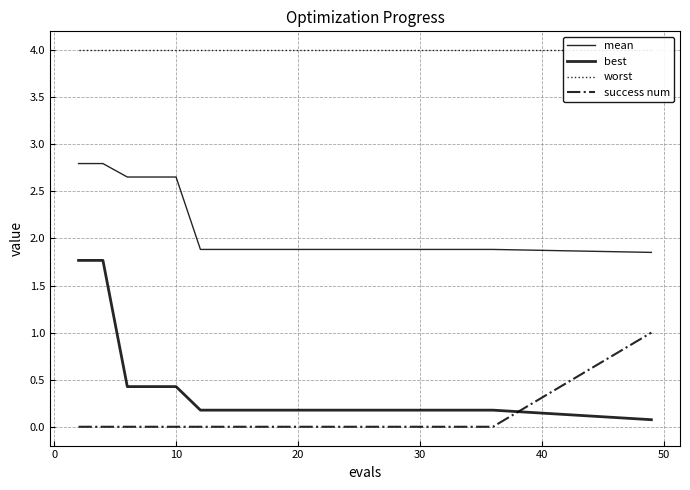

Is the value of mean at 9 greater than the value of success num at 15?

Yes